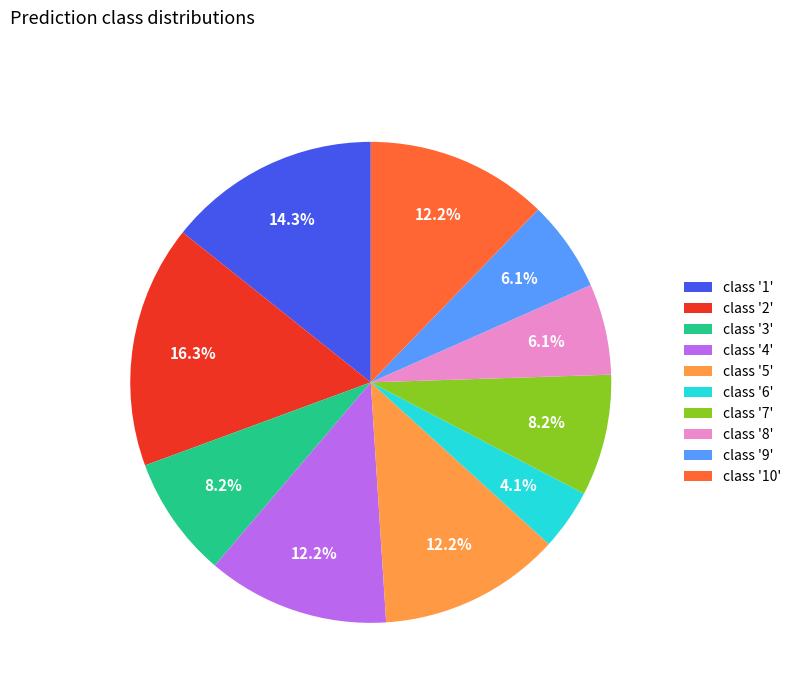

Is the sum of class '5' and class '9' greater than half?

No